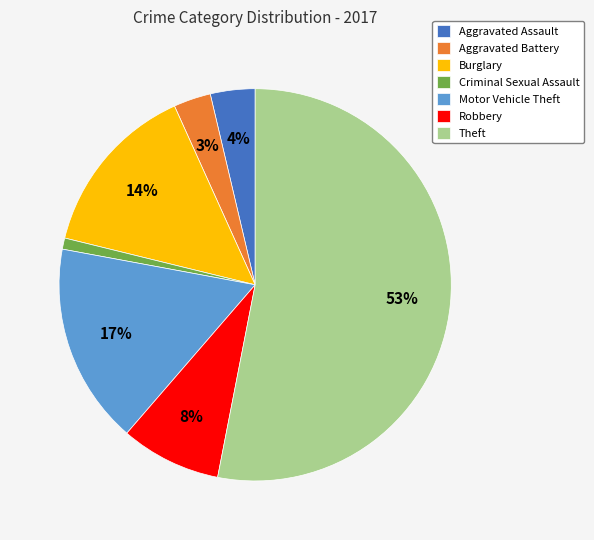

Is Theft the majority of the pie?

Yes